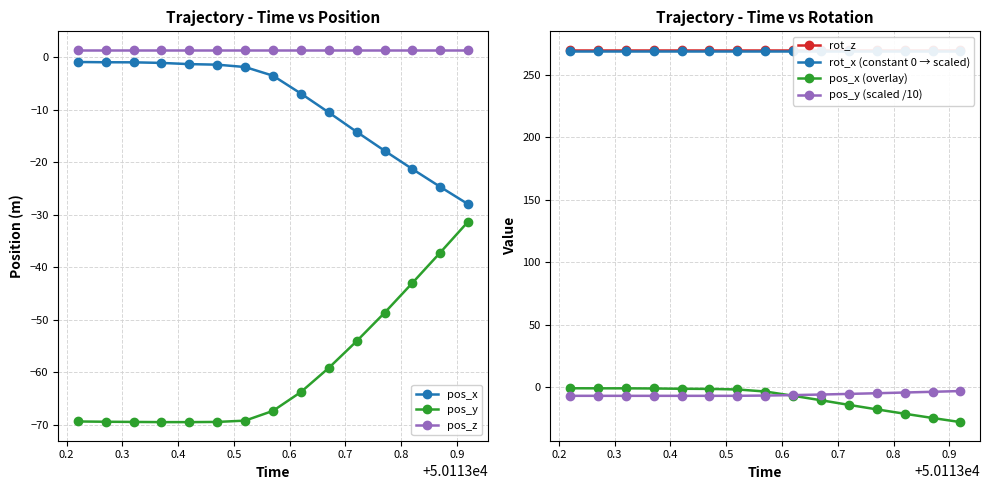

What value does the pos_x series have at 50113.57?

-3.5